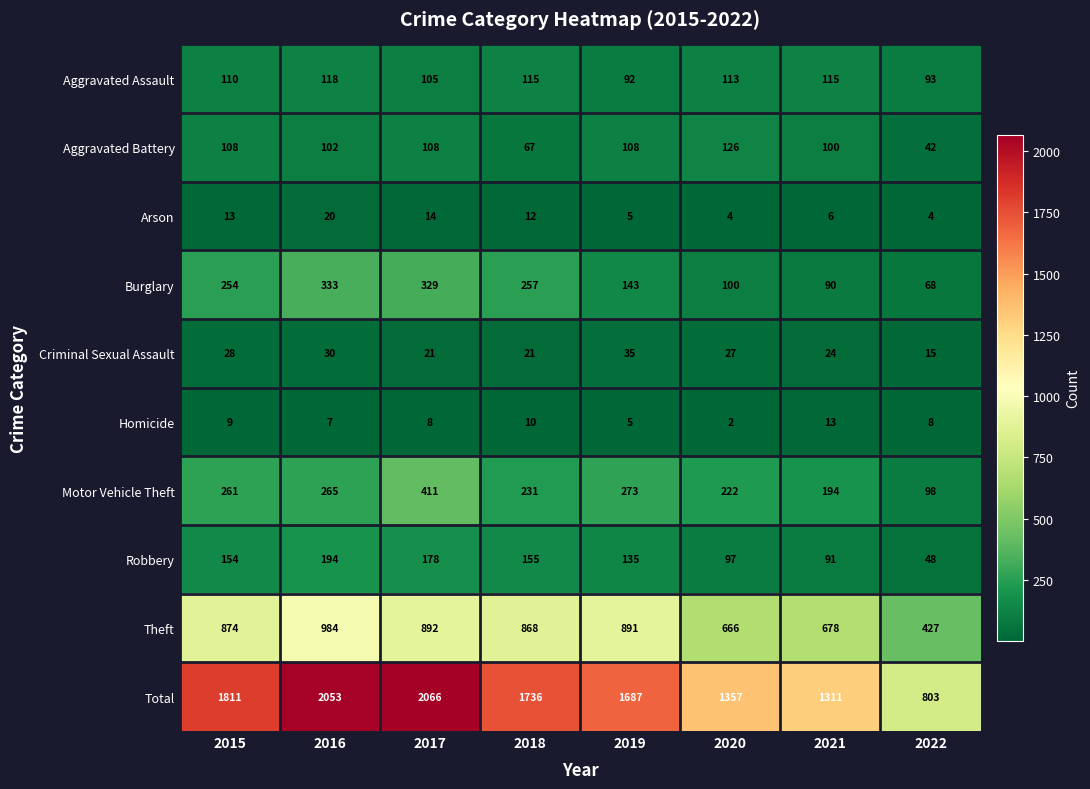

Where is Robbery nearest to the value 121?

2019